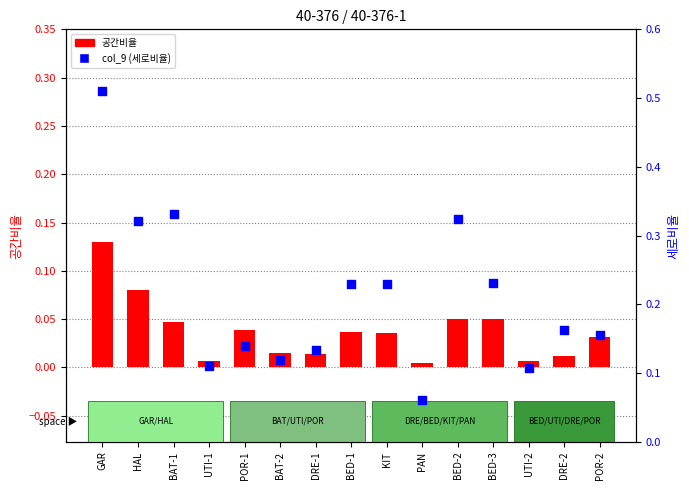

What is the total value across all series at UTI-1?

0.1